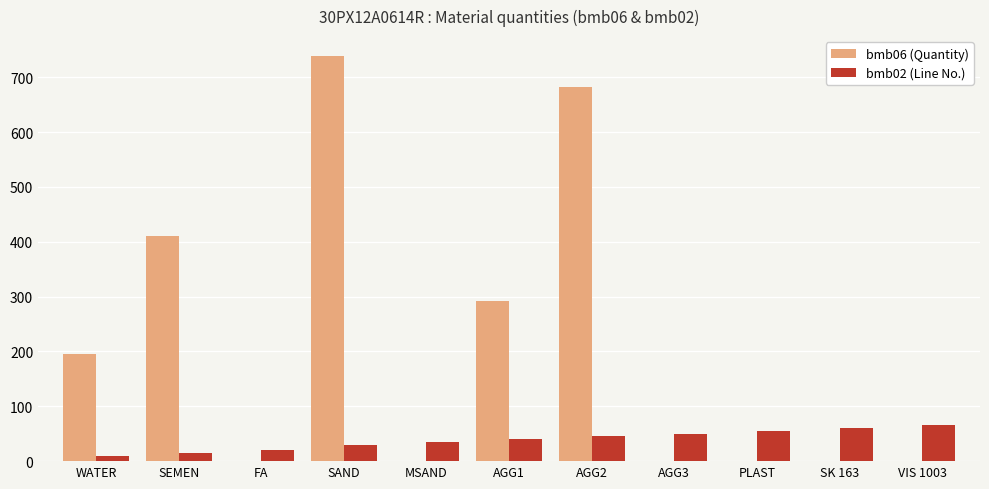

Are the bars grouped side by side (vs. stacked)?

Yes